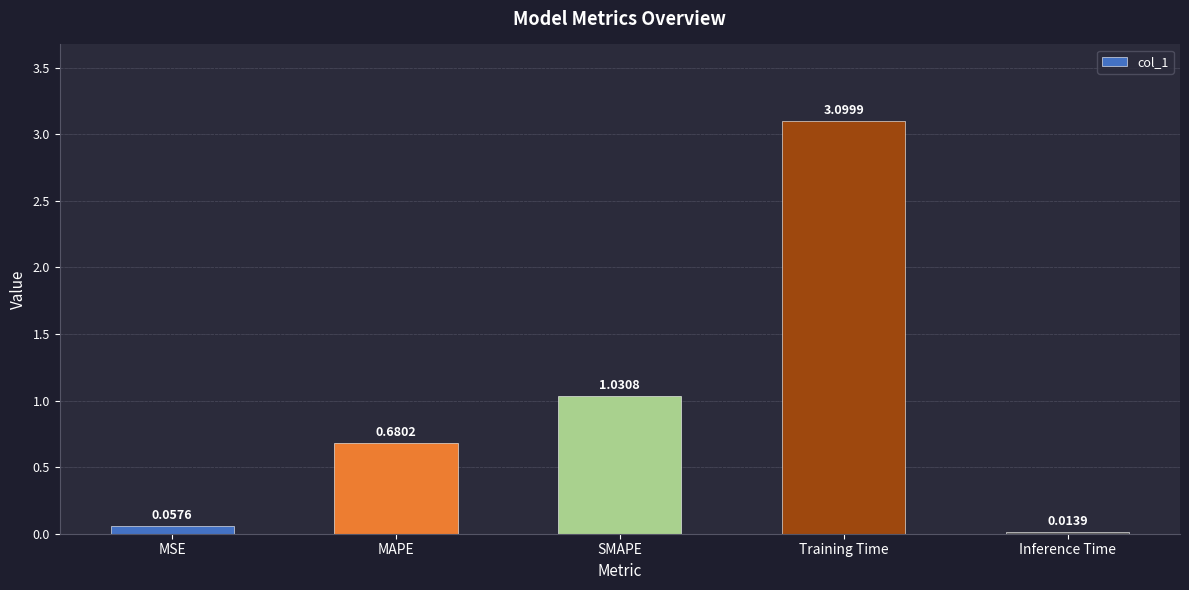

Rank the categories by value from lowest to highest.

Inference Time, MSE, MAPE, SMAPE, Training Time